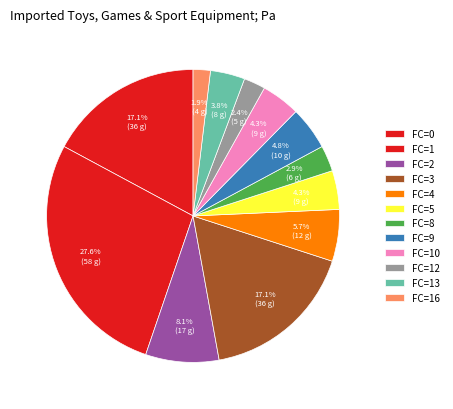

How many slices are in this pie chart?

12